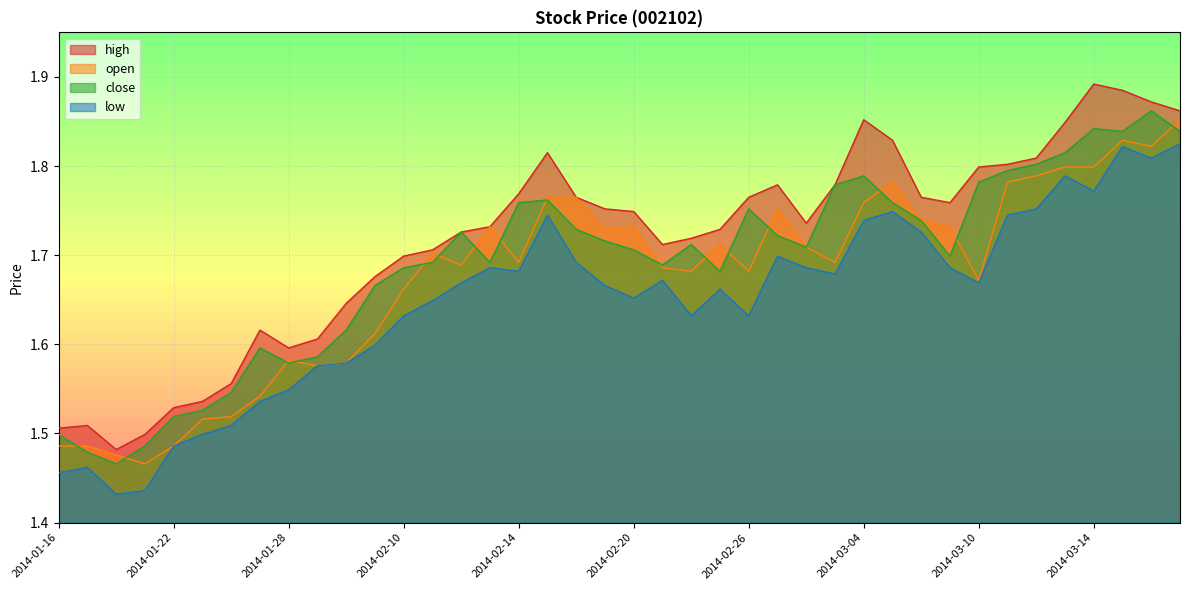

Which series changed the most between 2014-03-04 and 2014-03-11?

high